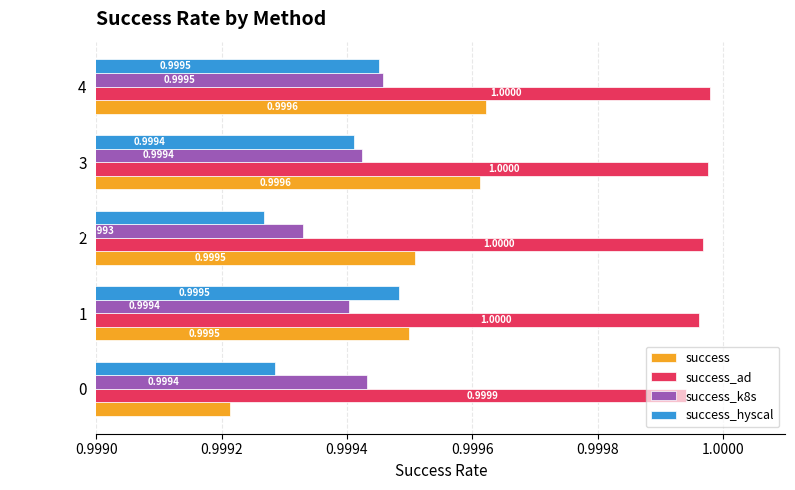

At which category is the sum across all series the highest?

4